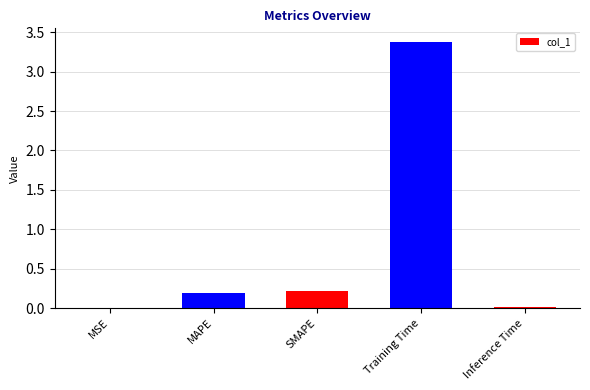

Which has a higher value, MAPE or Training Time?

Training Time